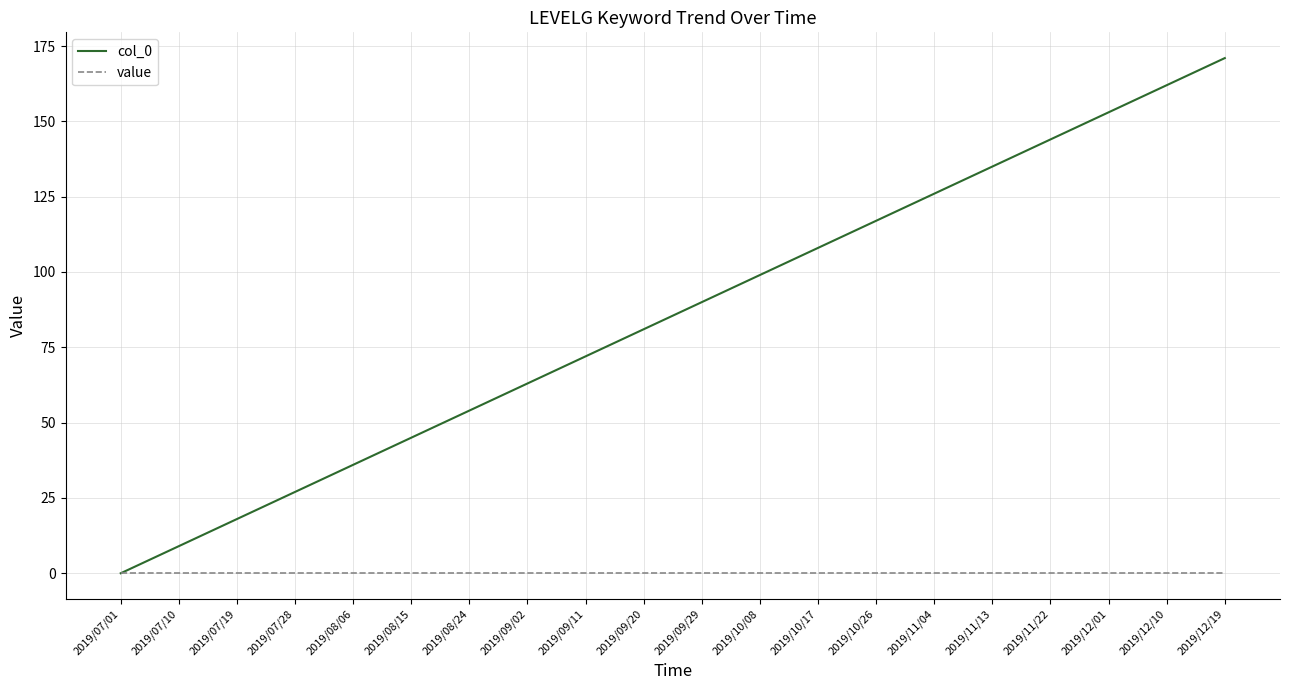

Is the value of value at 2019/09/02 greater than the value of col_0 at 2019/07/19?

No